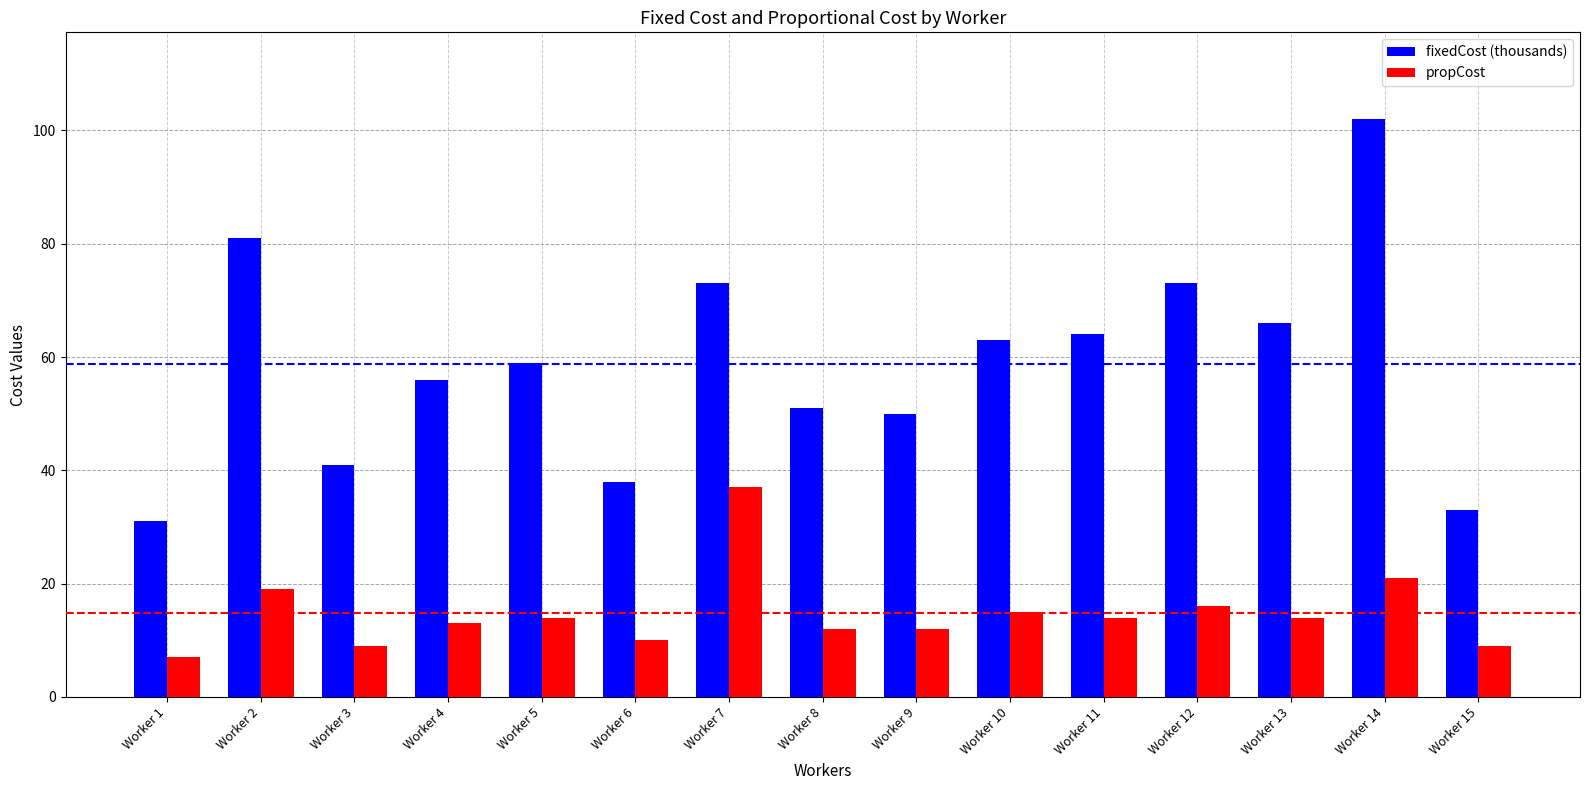

List the series in order of their peak value, lowest first.

propCost, fixedCost (thousands)